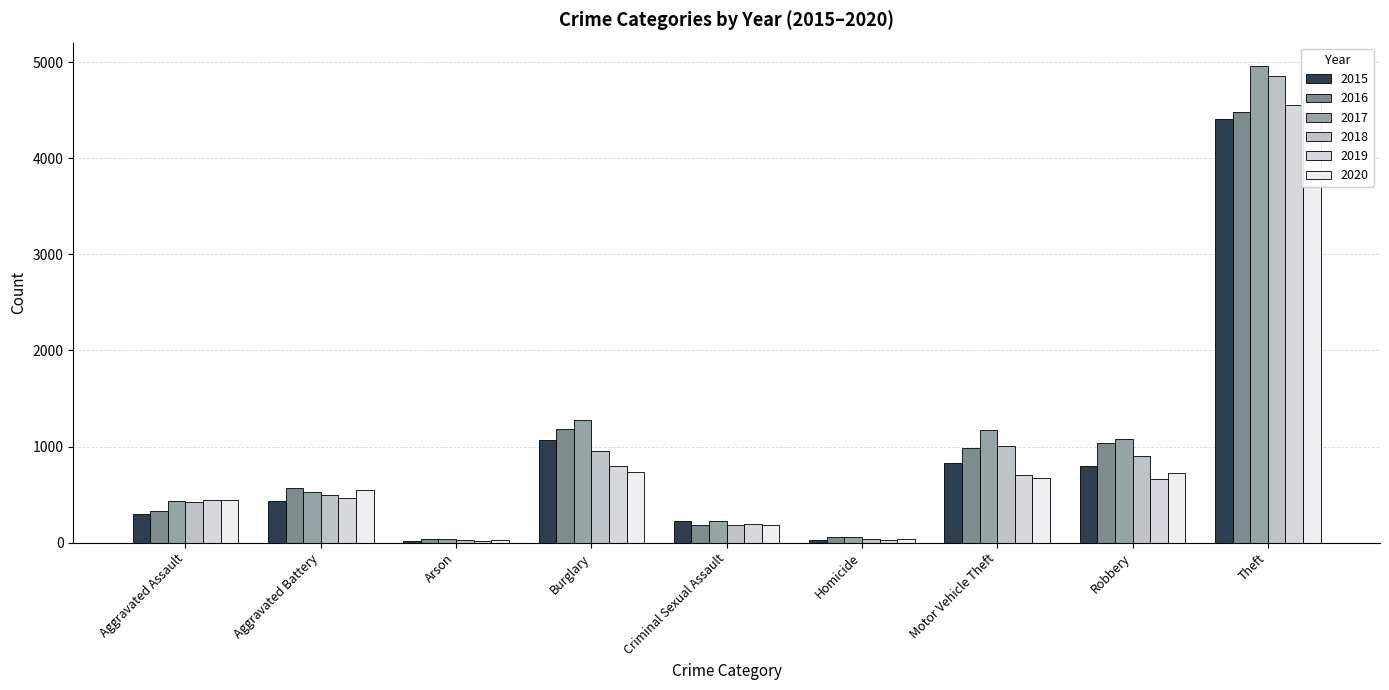

Reading left to right, what are all the values shown in this chart?

2015: Aggravated Assault=301	Aggravated Battery=430	Arson=17	Burglary=1065	Criminal Sexual Assault=223	Homicide=30	Motor Vehicle Theft=826	Robbery=798	Theft=4407
2016: Aggravated Assault=327	Aggravated Battery=565	Arson=41	Burglary=1182	Criminal Sexual Assault=180	Homicide=54	Motor Vehicle Theft=983	Robbery=1041	Theft=4486
2017: Aggravated Assault=431	Aggravated Battery=522	Arson=38	Burglary=1274	Criminal Sexual Assault=224	Homicide=54	Motor Vehicle Theft=1173	Robbery=1075	Theft=4957
2018: Aggravated Assault=418	Aggravated Battery=493	Arson=26	Burglary=952	Criminal Sexual Assault=185	Homicide=42	Motor Vehicle Theft=1007	Robbery=898	Theft=4856
2019: Aggravated Assault=443	Aggravated Battery=468	Arson=22	Burglary=797	Criminal Sexual Assault=192	Homicide=23	Motor Vehicle Theft=707	Robbery=658	Theft=4559
2020: Aggravated Assault=439	Aggravated Battery=544	Arson=23	Burglary=740	Criminal Sexual Assault=187	Homicide=36	Motor Vehicle Theft=669	Robbery=726	Theft=4608